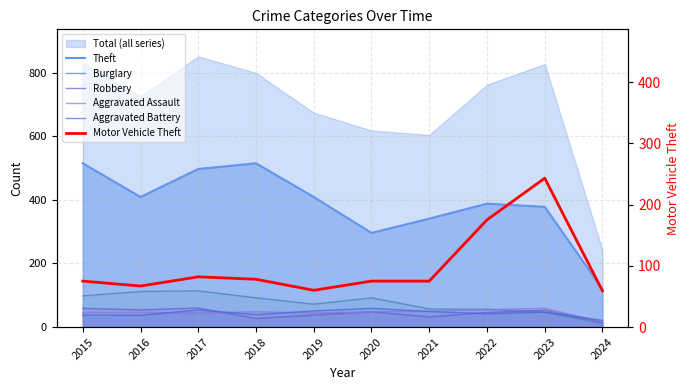

The Motor Vehicle Theft series shows 82 at 2024. True or false?

False